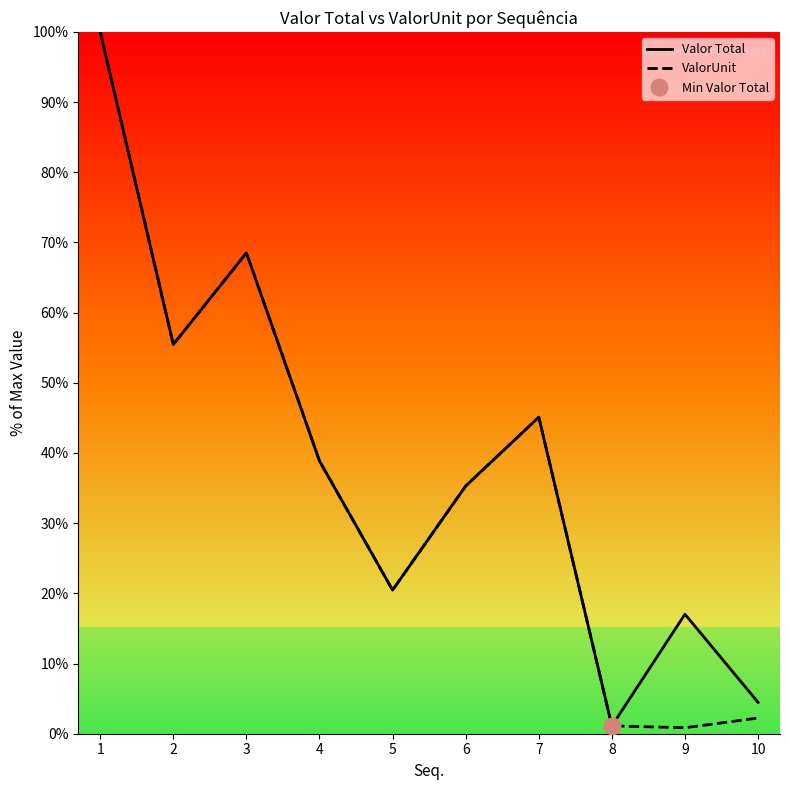

True or false: ValorUnit and Valor Total cross at least once.

False